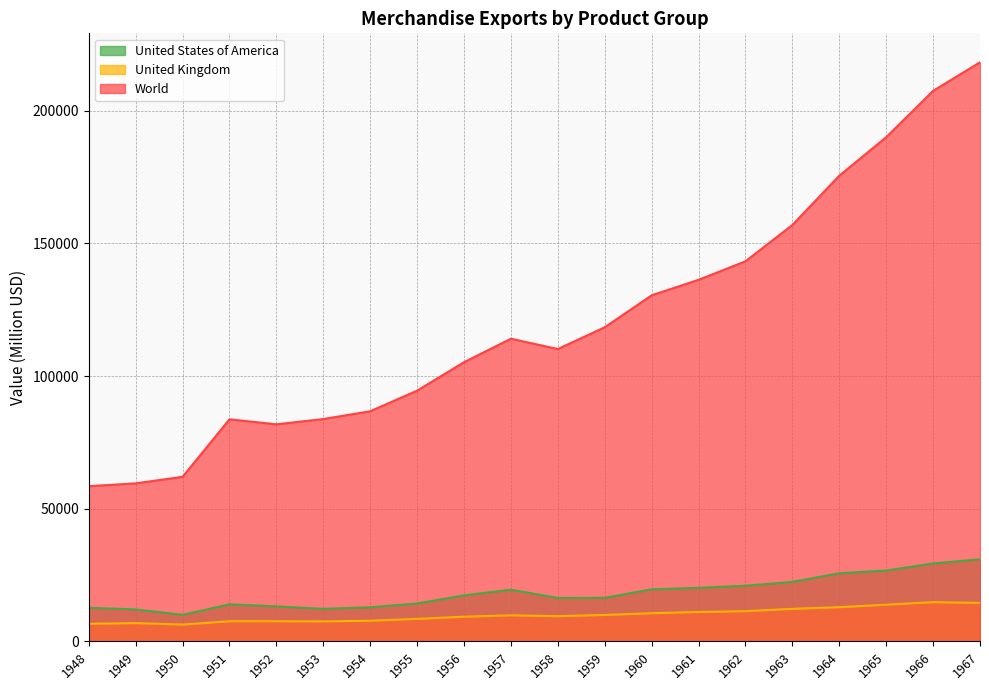

What is the value of the World point at the 20th from the left?

218300